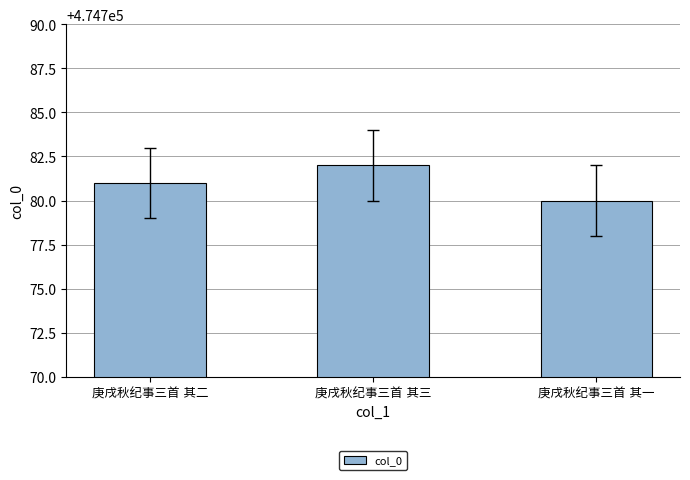

What is the value of the 3rd bar from the left?

474780